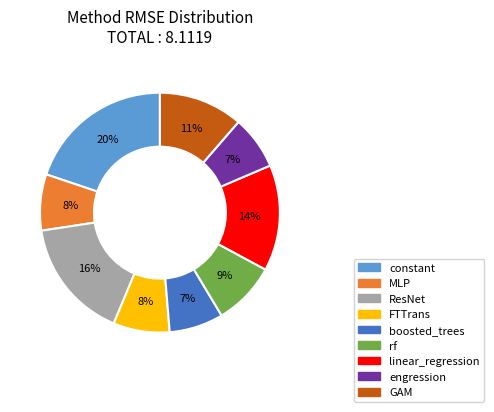

To the nearest percent, what percentage of the pie is rf?

9%